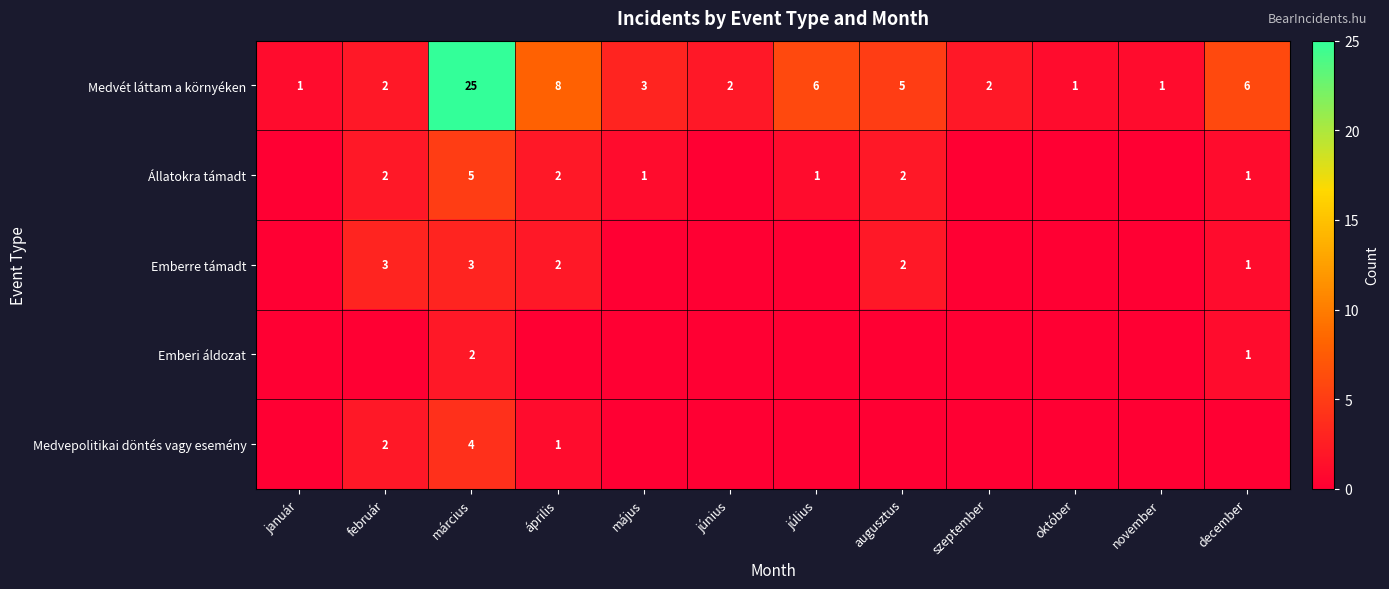

Is the value of Medvét láttam a környéken at június greater than the value of Állatokra támadt at február?

No